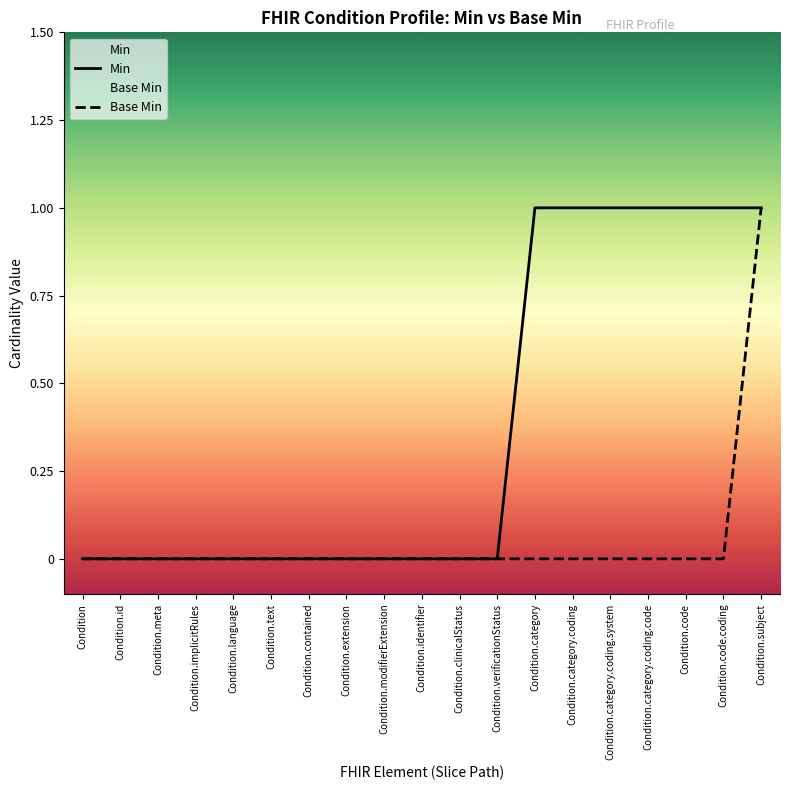

Reading left to right, list all the values displayed in this chart.

Min: 0	0	0	0	0	0	0	0	0	0	0	0	1	1	1	1	1	1	1
Base Min: 0	0	0	0	0	0	0	0	0	0	0	0	0	0	0	0	0	0	1